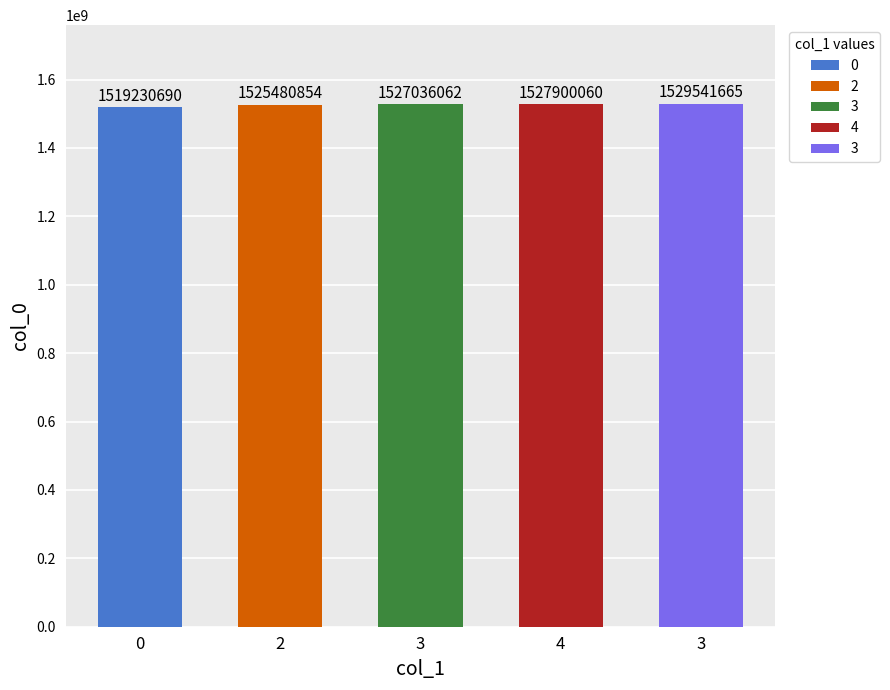

What is the approximate value at 3?

1529541665